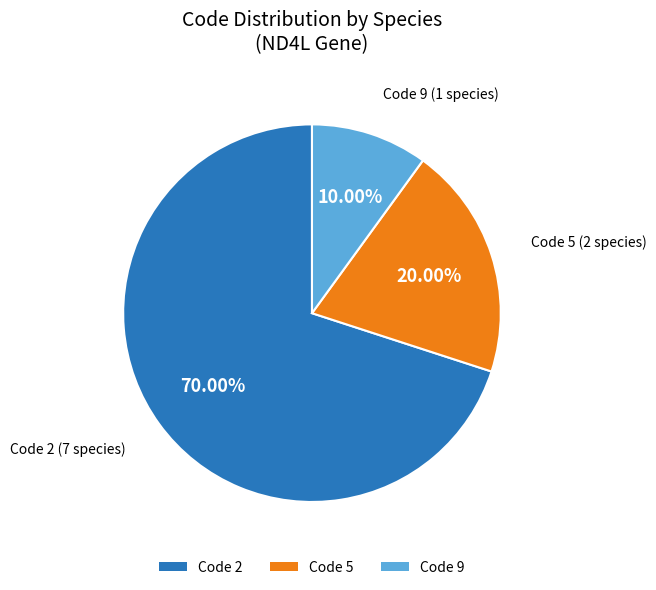

Does any single category account for the majority?

Yes